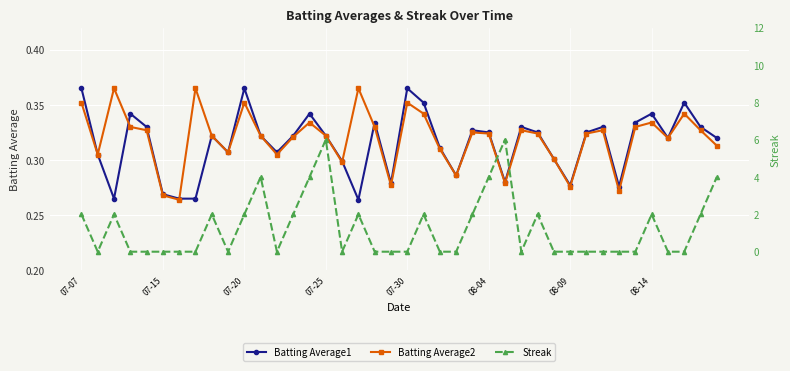

Reading left to right, what are all the values shown in this chart?

Batting Average1: 0.4	0.3	0.3	0.3	0.3	0.3	0.3	0.3	0.3	0.3	0.4	0.3	0.3	0.3	0.3	0.3	0.3	0.3	0.3	0.3	0.4	0.4	0.3	0.3	0.3	0.3	0.3	0.3	0.3	0.3	0.3	0.3	0.3	0.3	0.3	0.3	0.3	0.4	0.3	0.3
Batting Average2: 0.4	0.3	0.4	0.3	0.3	0.3	0.3	0.4	0.3	0.3	0.4	0.3	0.3	0.3	0.3	0.3	0.3	0.4	0.3	0.3	0.4	0.3	0.3	0.3	0.3	0.3	0.3	0.3	0.3	0.3	0.3	0.3	0.3	0.3	0.3	0.3	0.3	0.3	0.3	0.3
Streak: 2.0	0.0	2.0	0.0	0.0	0.0	0.0	0.0	2.0	0.0	2.0	4.0	0.0	2.0	4.0	6.0	0.0	2.0	0.0	0.0	0.0	2.0	0.0	0.0	2.0	4.0	6.0	0.0	2.0	0.0	0.0	0.0	0.0	0.0	0.0	2.0	0.0	0.0	2.0	4.0